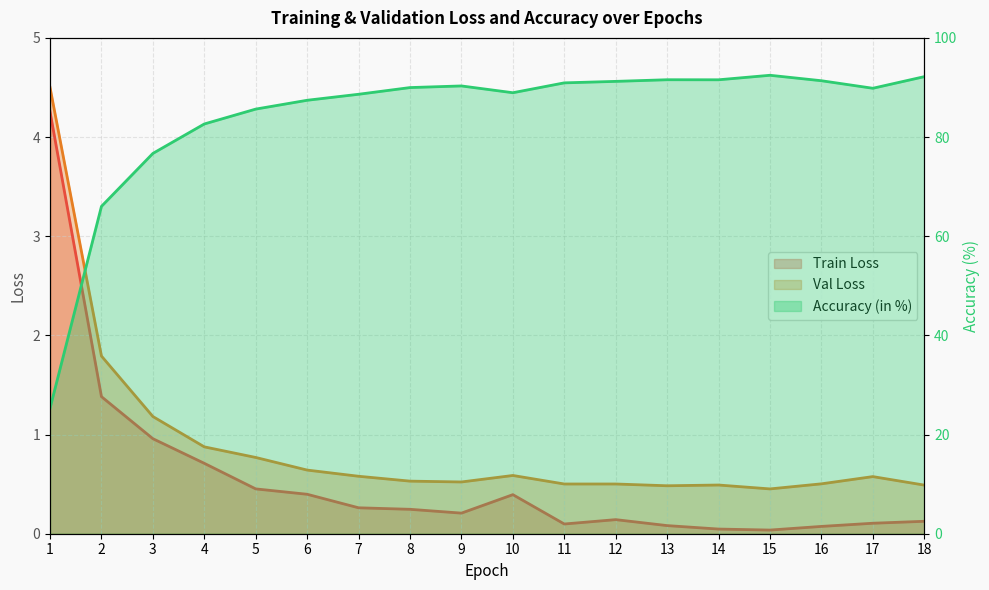

Which series has the largest range (max minus min)?

Accuracy (in %)